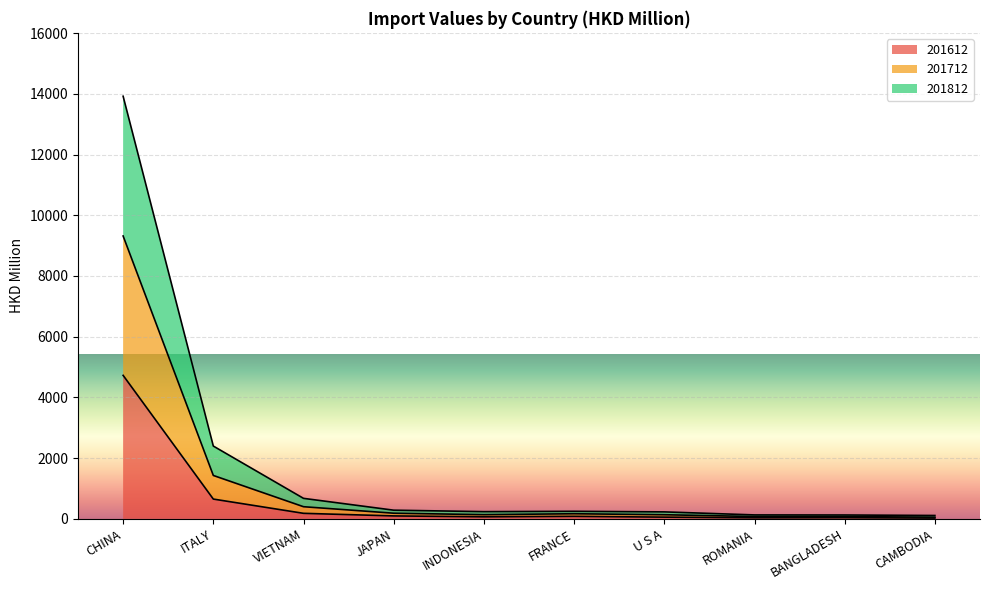

What is the value of the 201612 point at the 6th from the left?

82.4